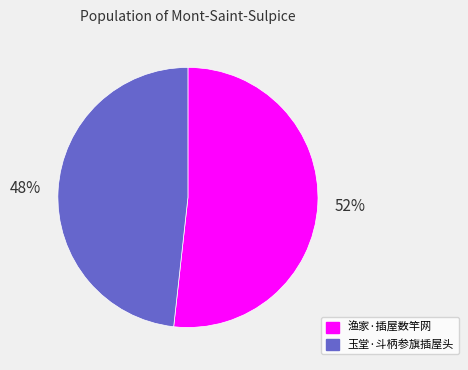

Do 玉堂·斗柄参旗插屋头 and 渔家·插屋数竿网 together represent more than half of the pie?

Yes